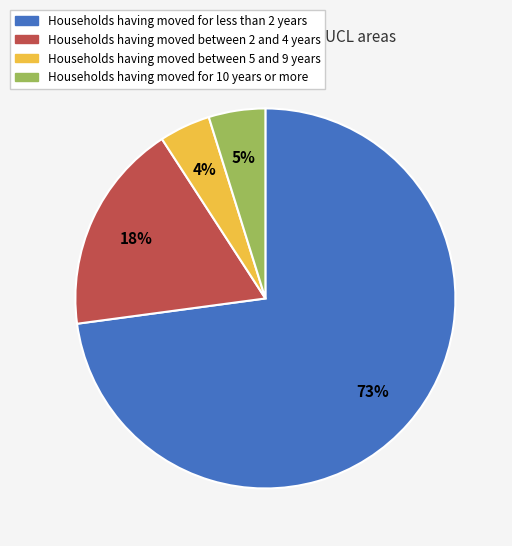

Which has a higher value, Households having moved for 10 years or more or Households having moved between 2 and 4 years?

Households having moved between 2 and 4 years